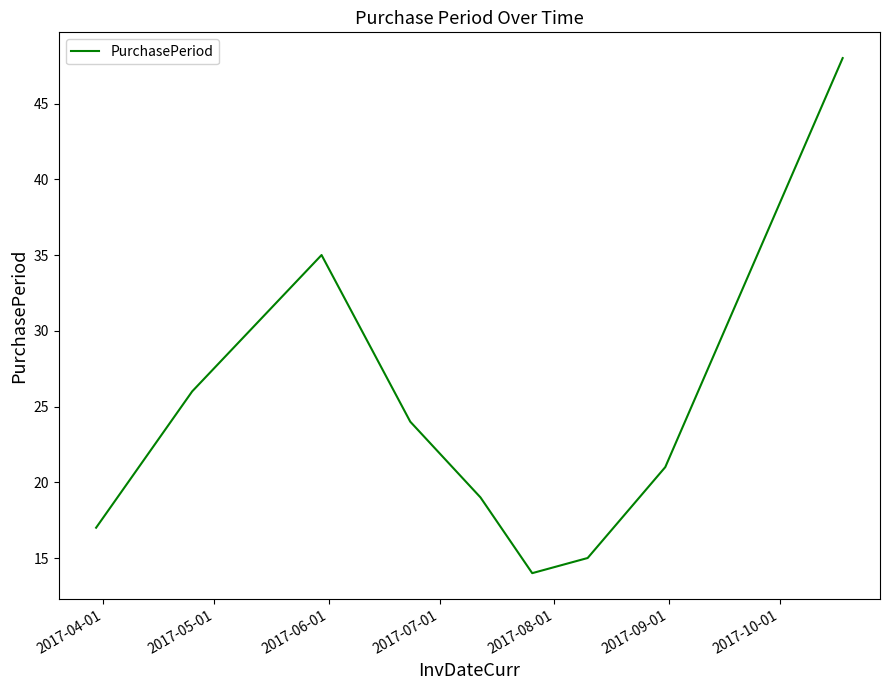

What is the maximum value shown in the chart?

48